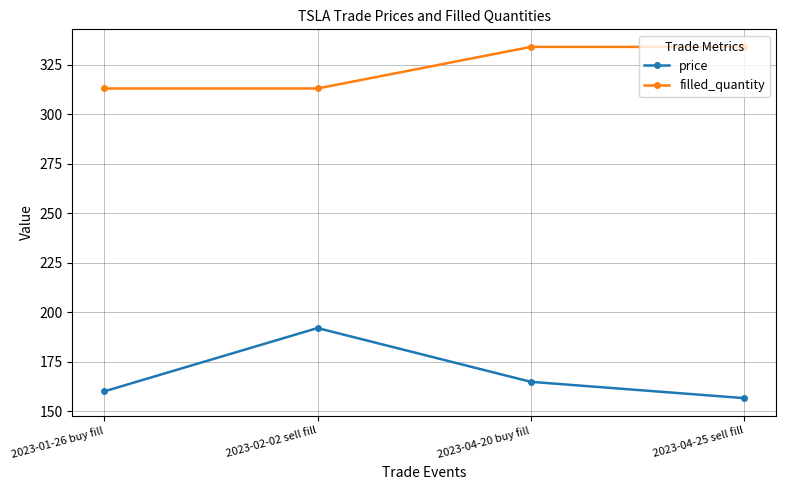

What is the minimum value shown in the chart?

156.6